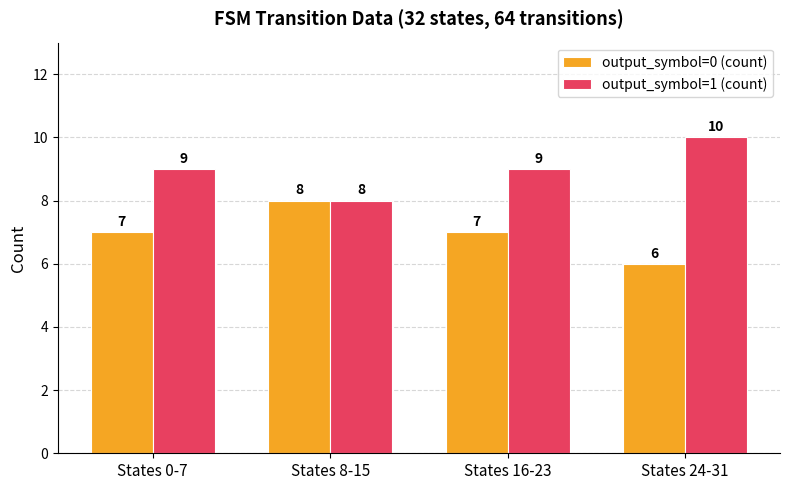

What is the average value of the output_symbol=0 (count) series?

7